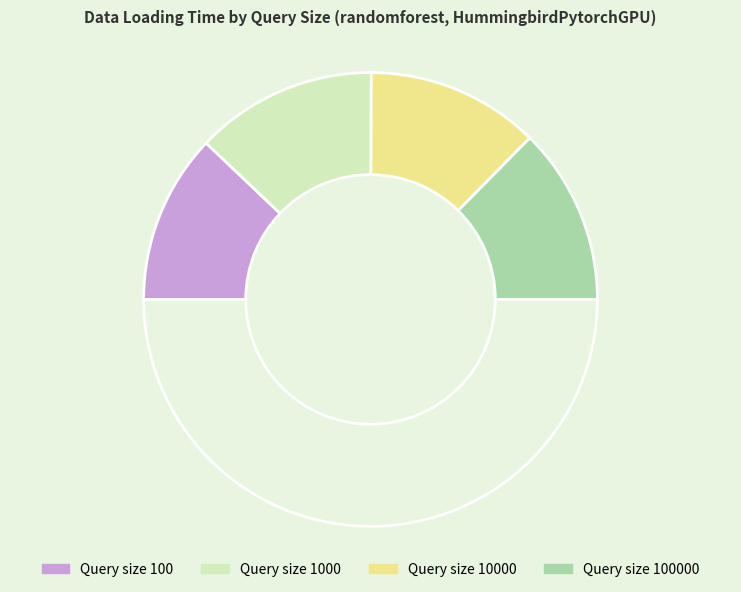

Which slice is the smallest?

100